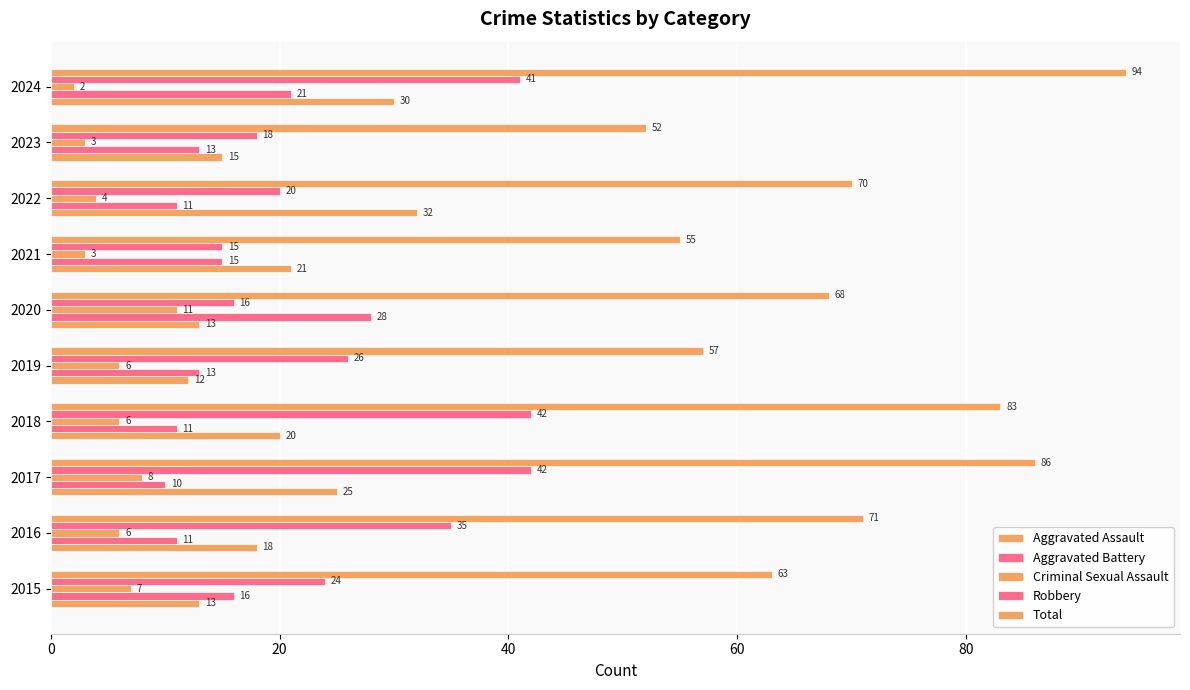

How many values in the Aggravated Battery series are below 13?

4